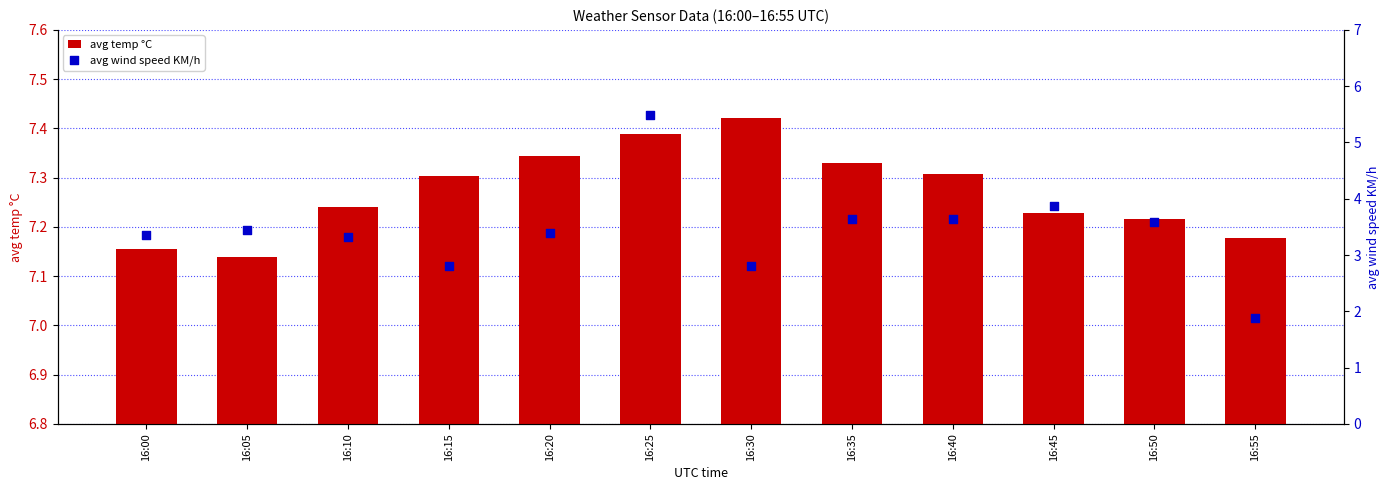

Which series reaches the minimum Y coordinate?

avg wind speed KM/h